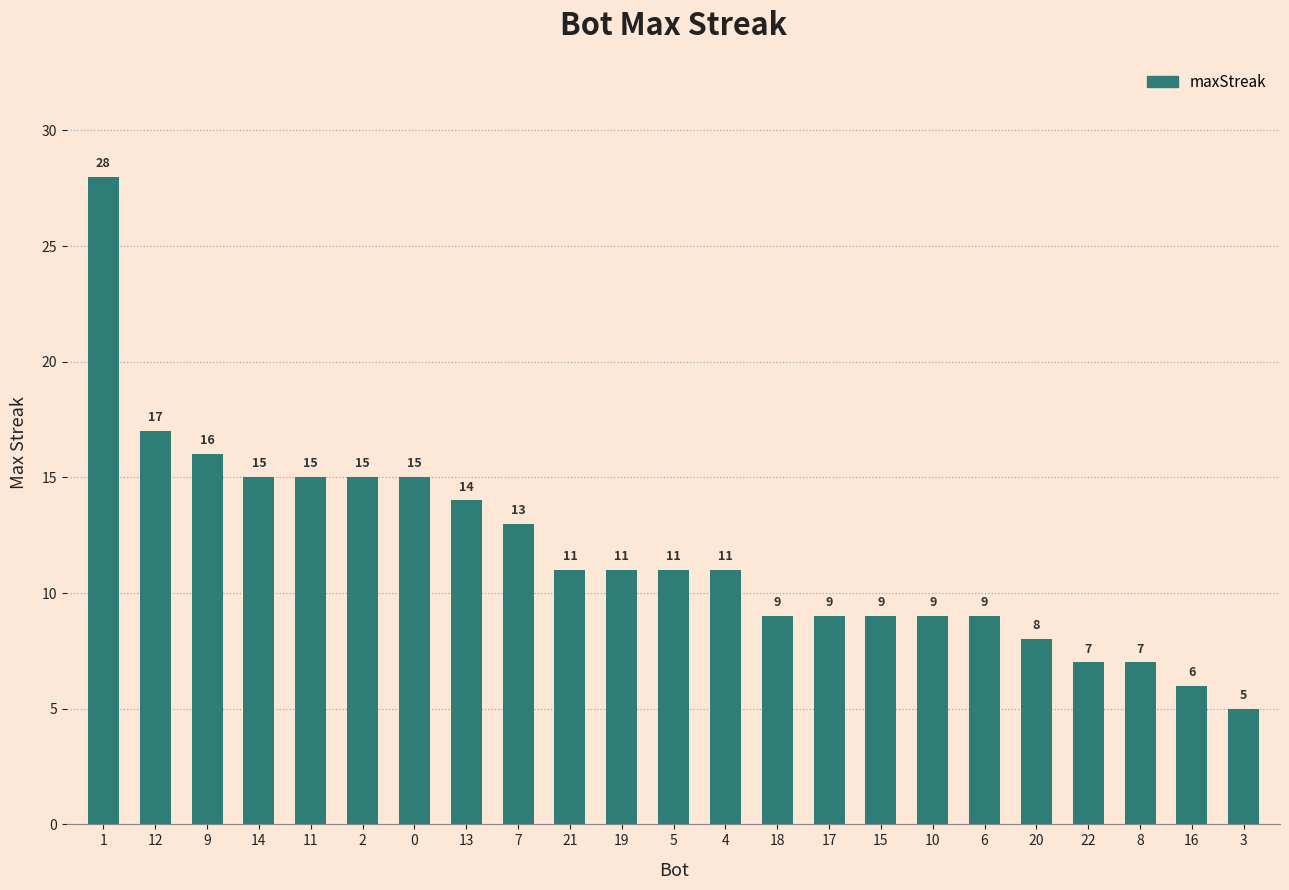

What is the change in value from 15 to 20?

-1